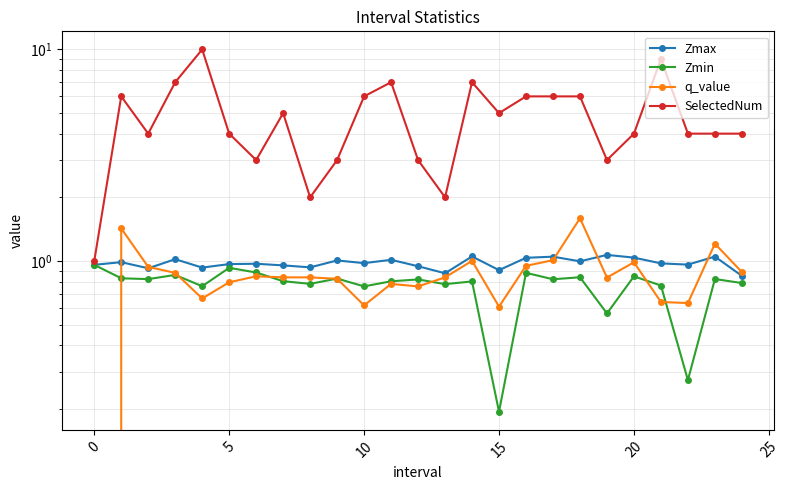

True or false: Zmax and SelectedNum cross at least once.

False